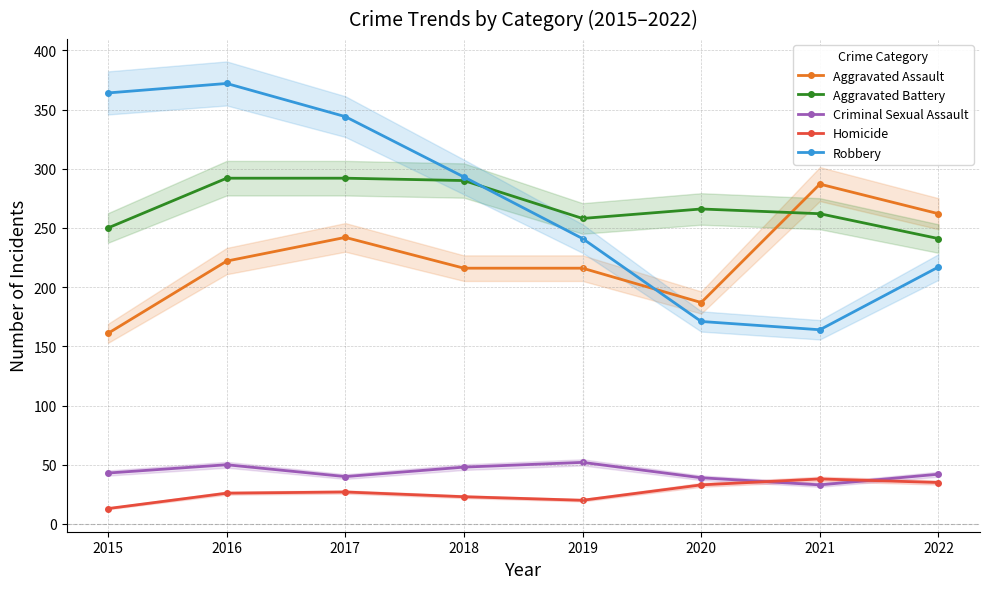

Which category has the lowest value across all series?

2015